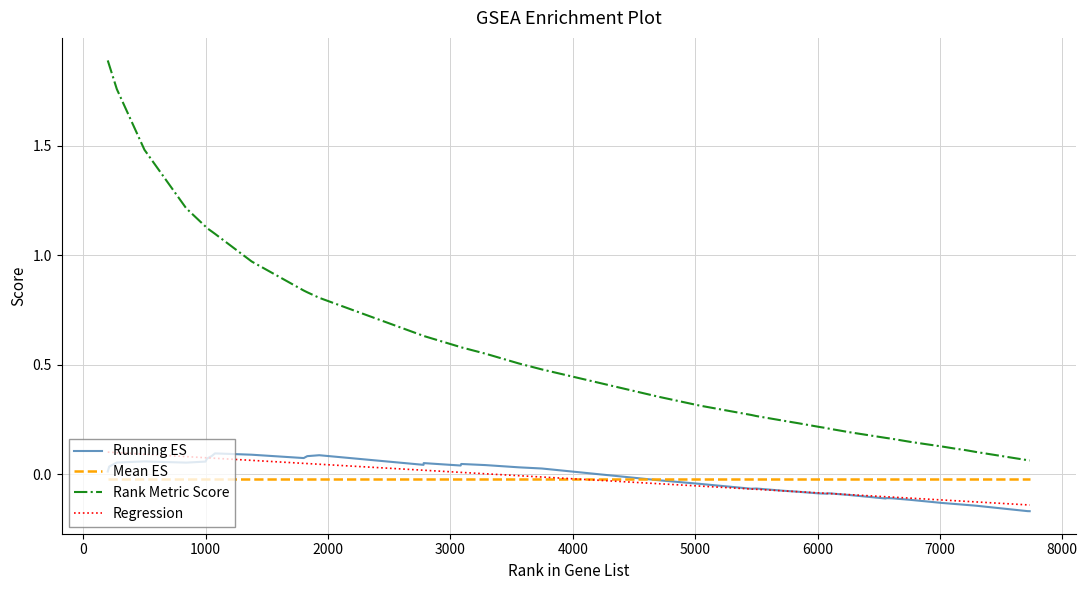

Which series has the largest total across all categories?

Rank Metric Score